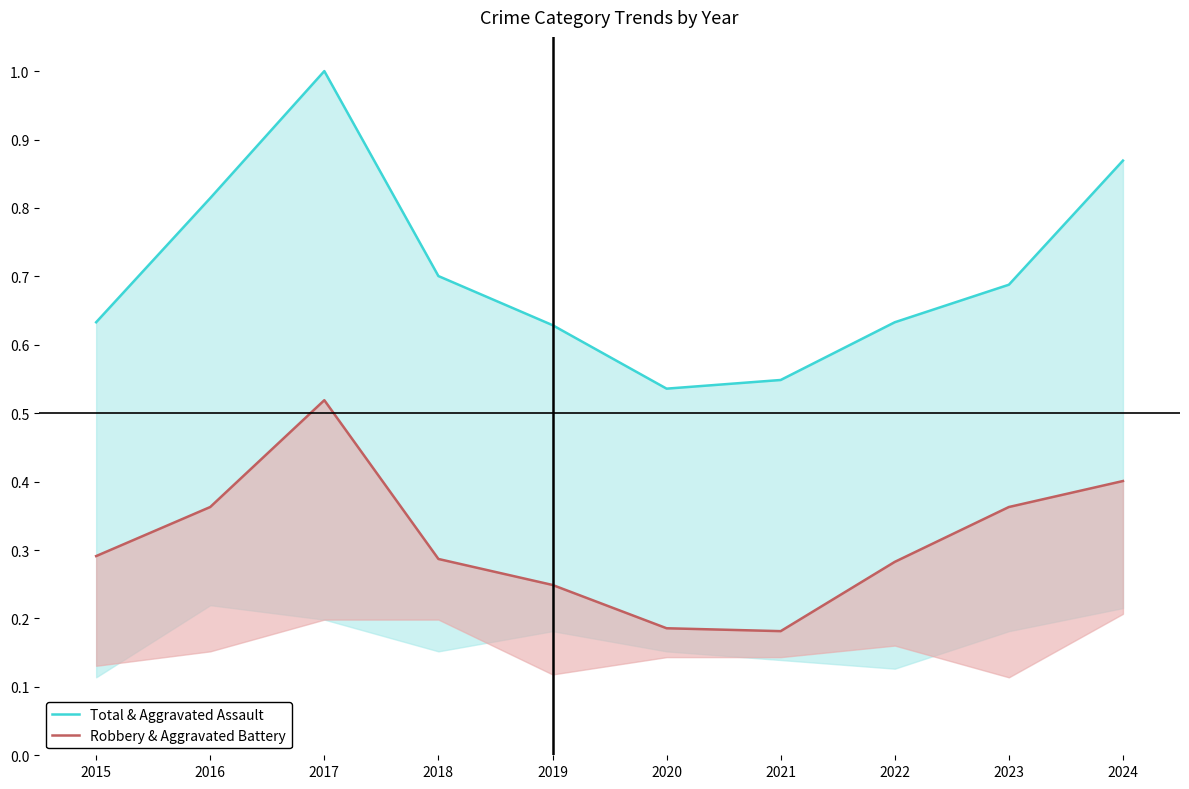

True or false: Robbery & Aggravated Battery and Total & Aggravated Assault cross at least once.

False